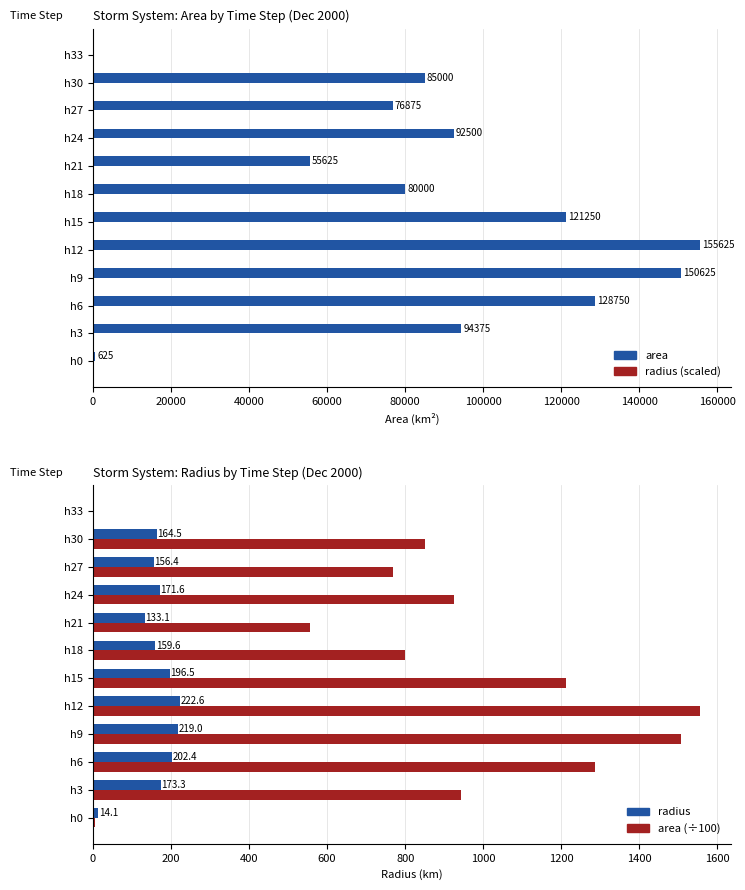

At how many categories does at least one series exceed 151137?

1